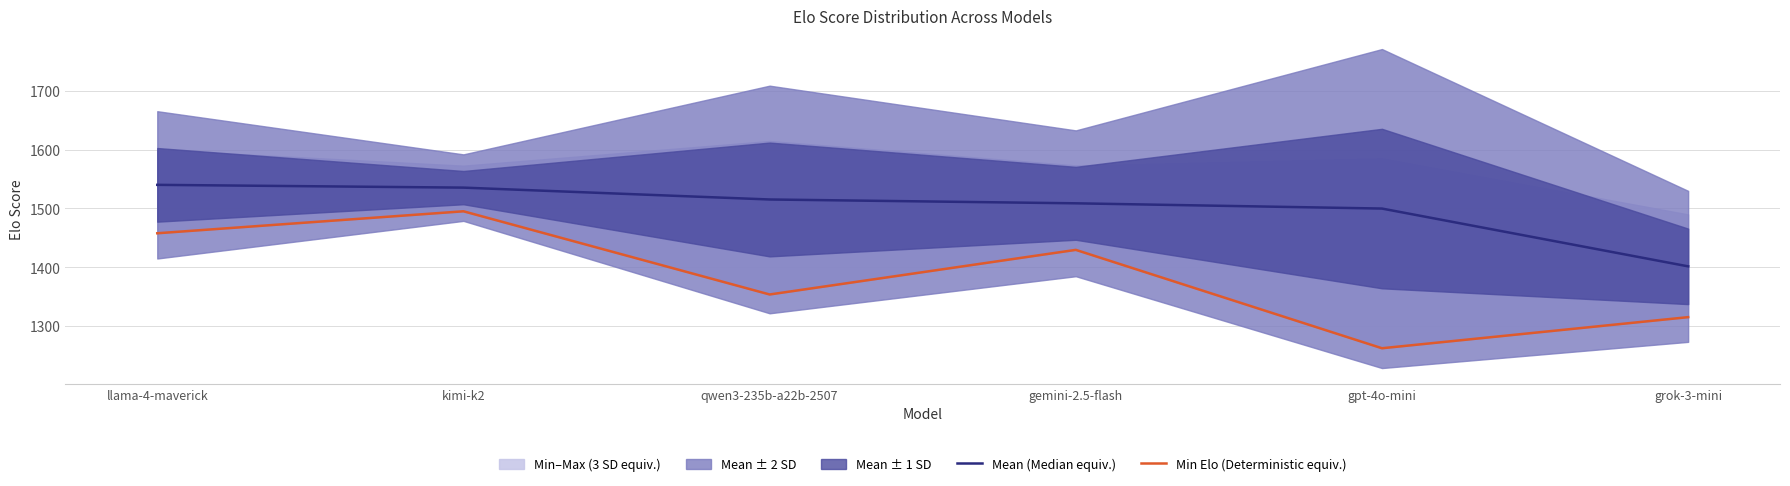

Which category has the lowest value across all series?

gpt-4o-mini